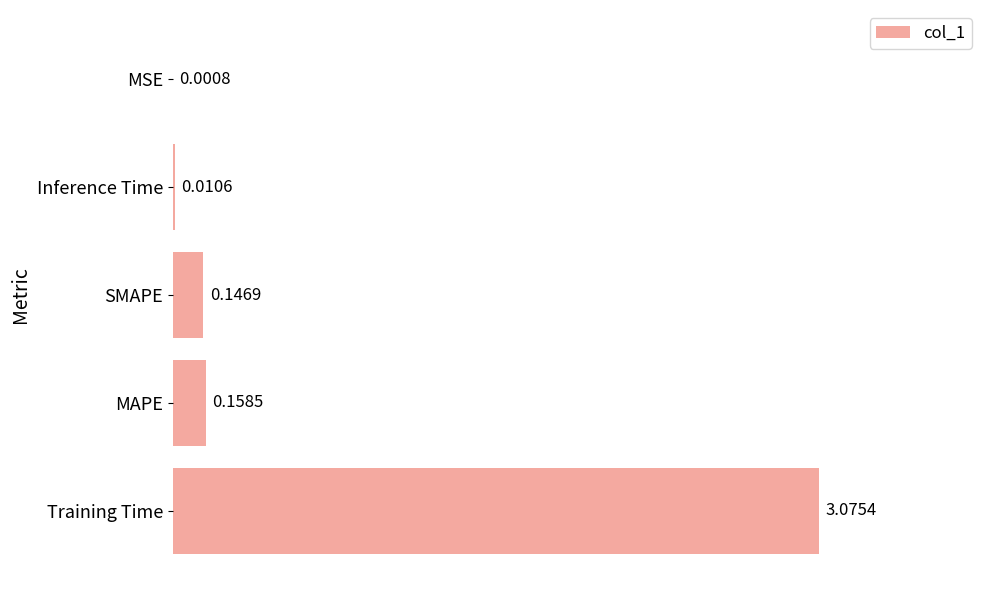

What is the sum of all values?

3.4